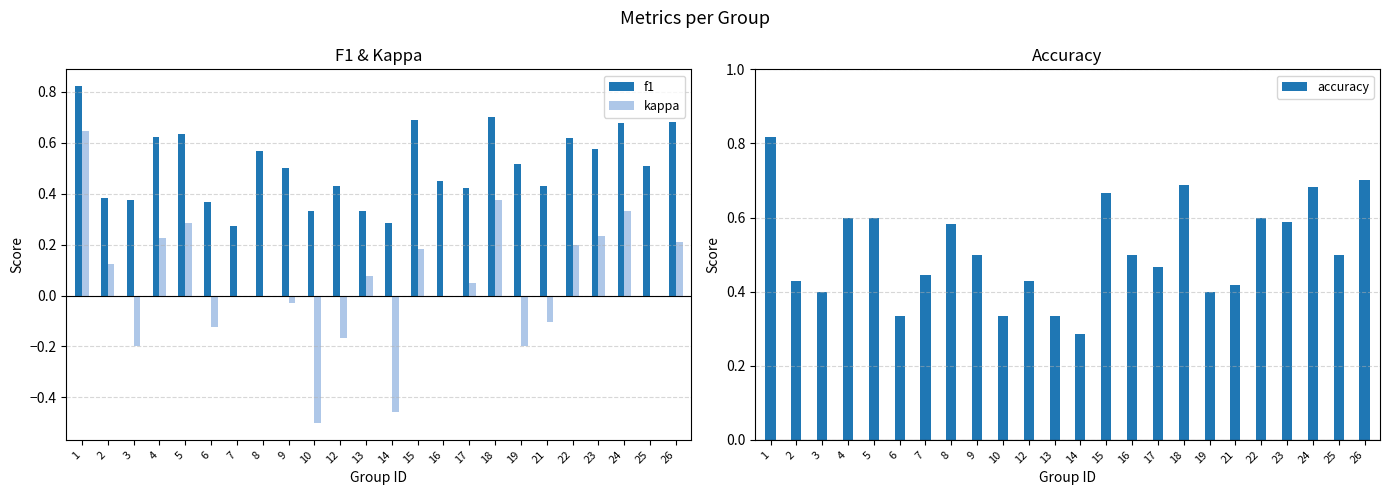

Where is kappa nearest to the value 0?

7